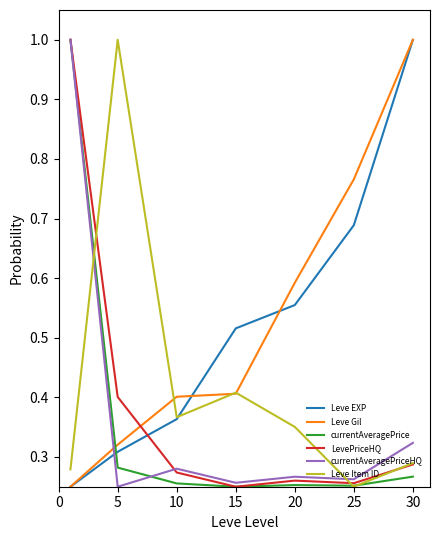

True or false: Leve Gil and LevePriceHQ intersect in this chart.

True